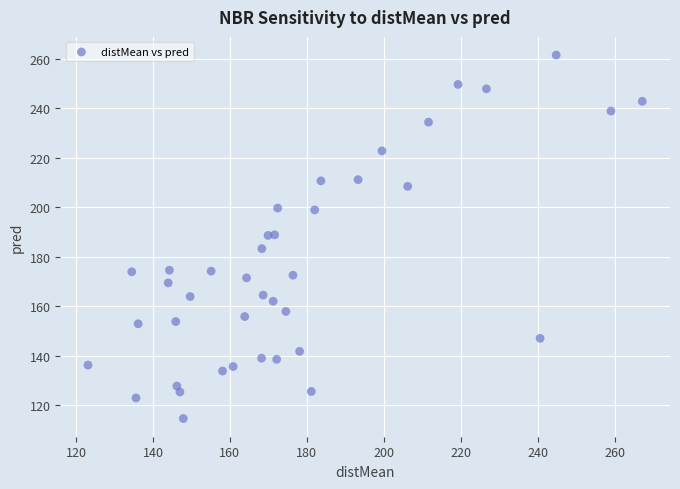

What is the range of X values (max minus min)?

144.0